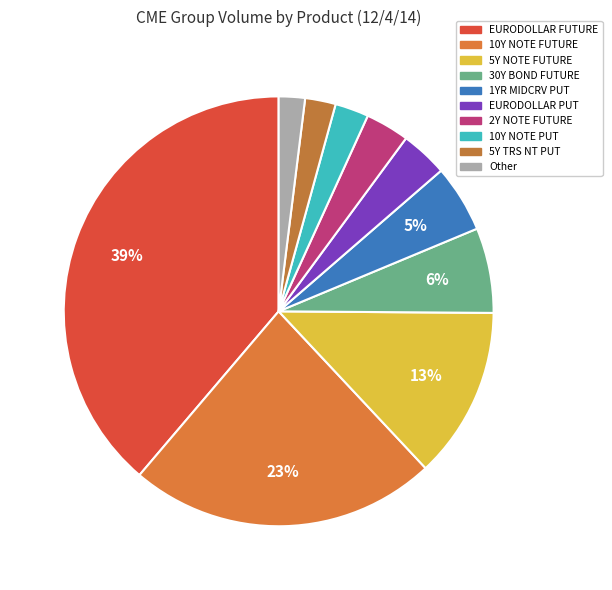

To the nearest percent, what is the difference between the largest and smallest slice percentages?

37%